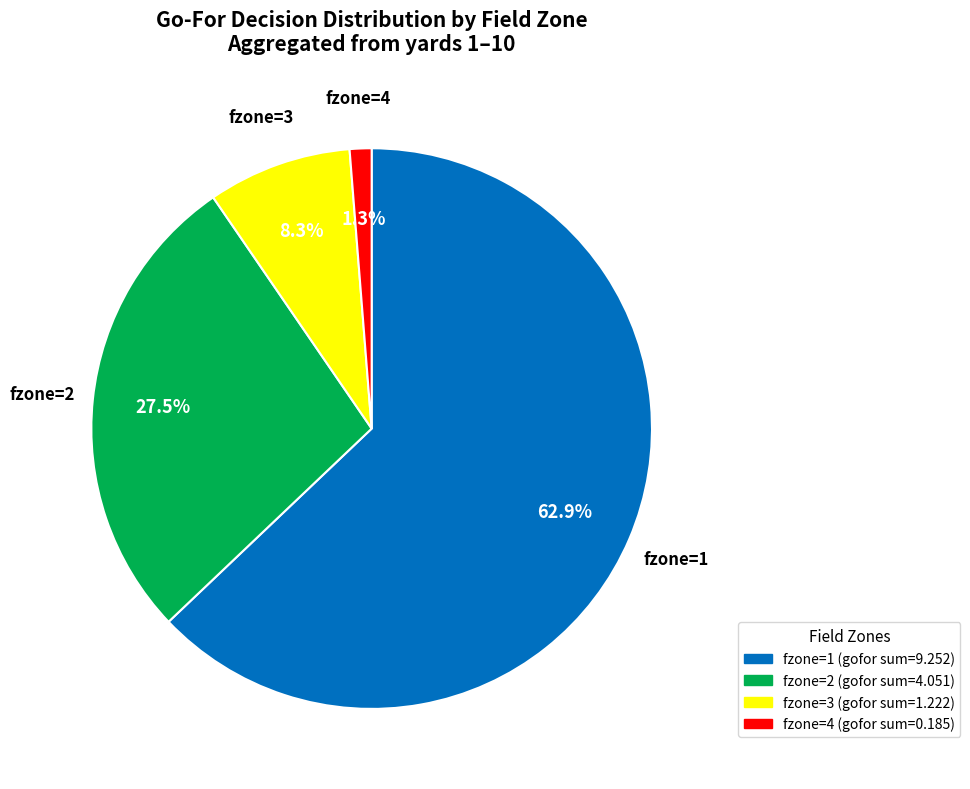

Is there any slice that represents more than half of the pie?

Yes